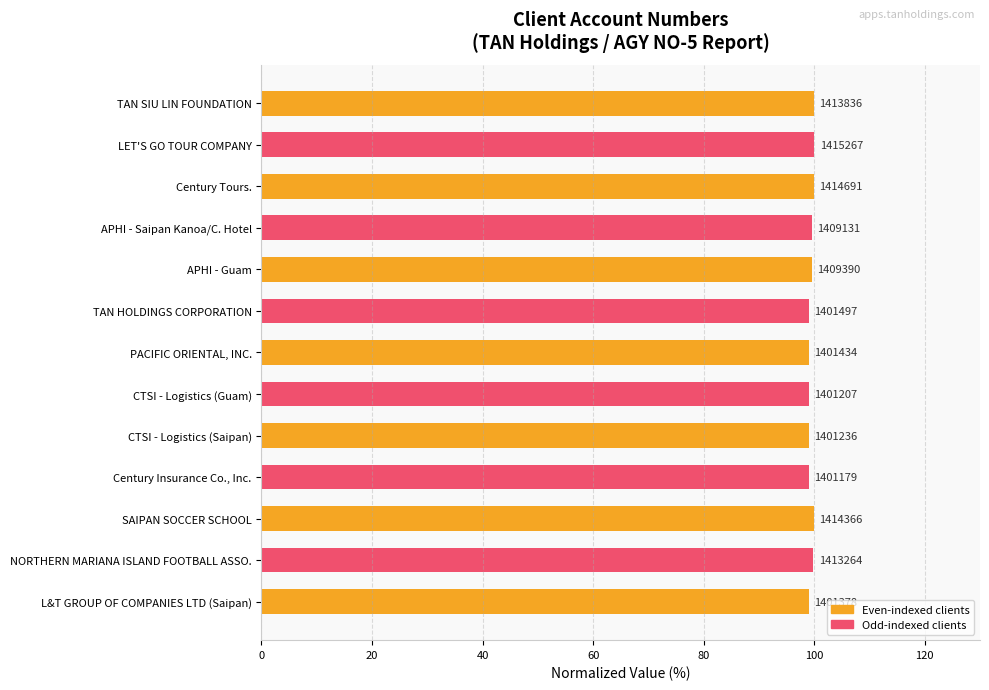

What is the smallest value displayed?

99.0